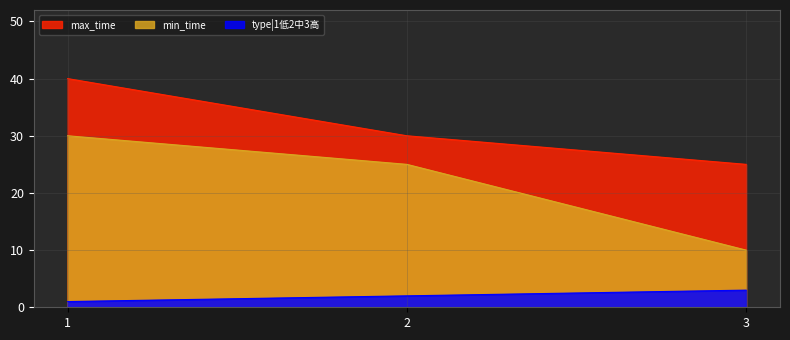

Which category has the lowest value across all series?

1